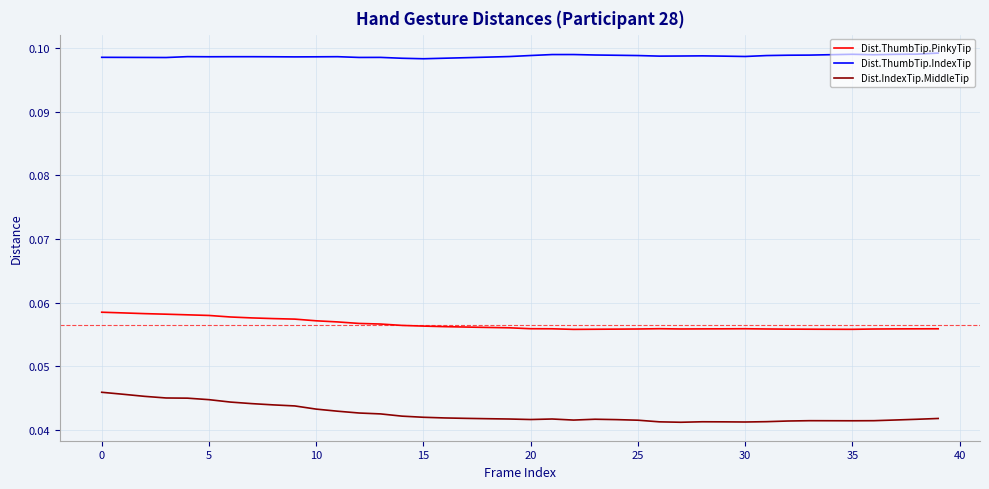

True or false: Dist.ThumbTip.PinkyTip and Dist.ThumbTip.IndexTip cross at least once.

False